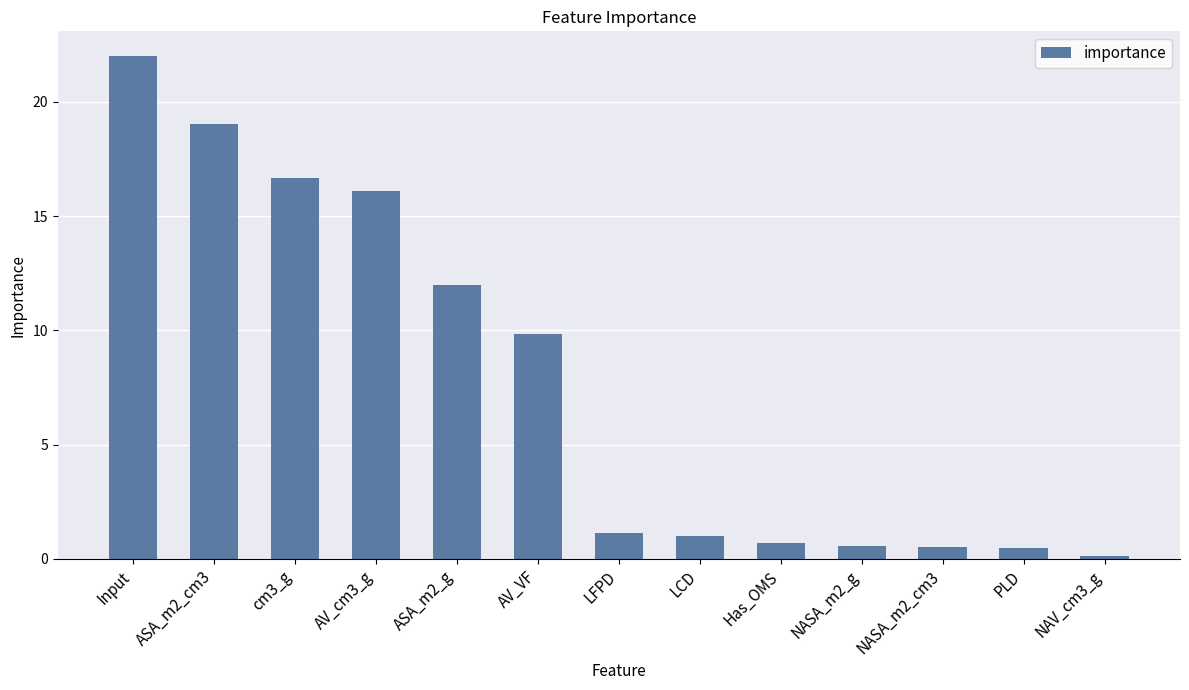

Which has a higher value, cm3_g or AV_VF?

cm3_g